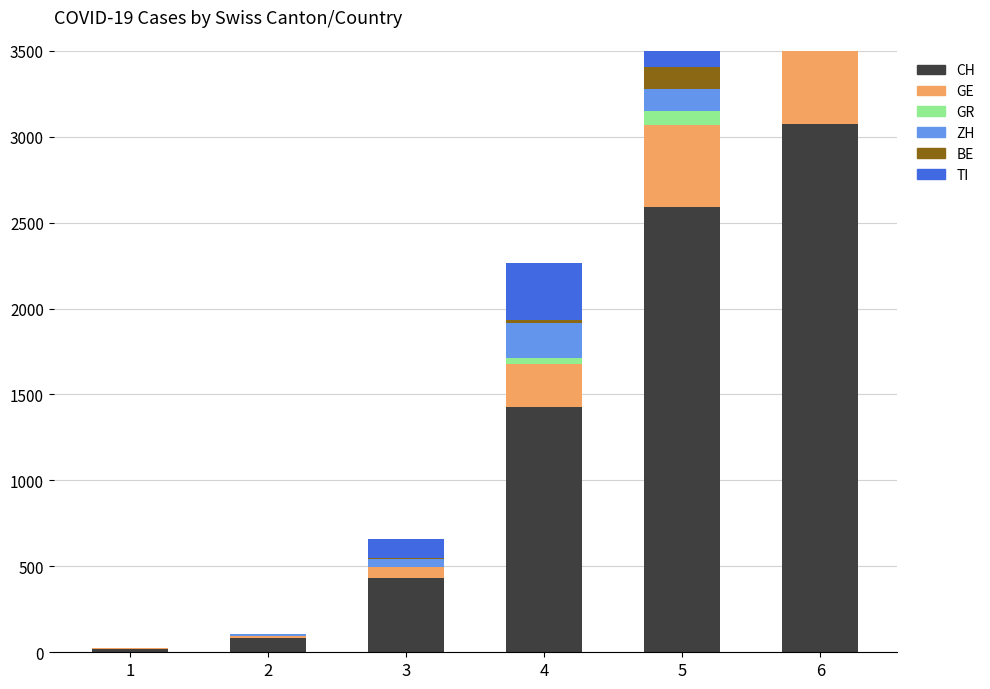

Which series has the widest spread of values?

CH